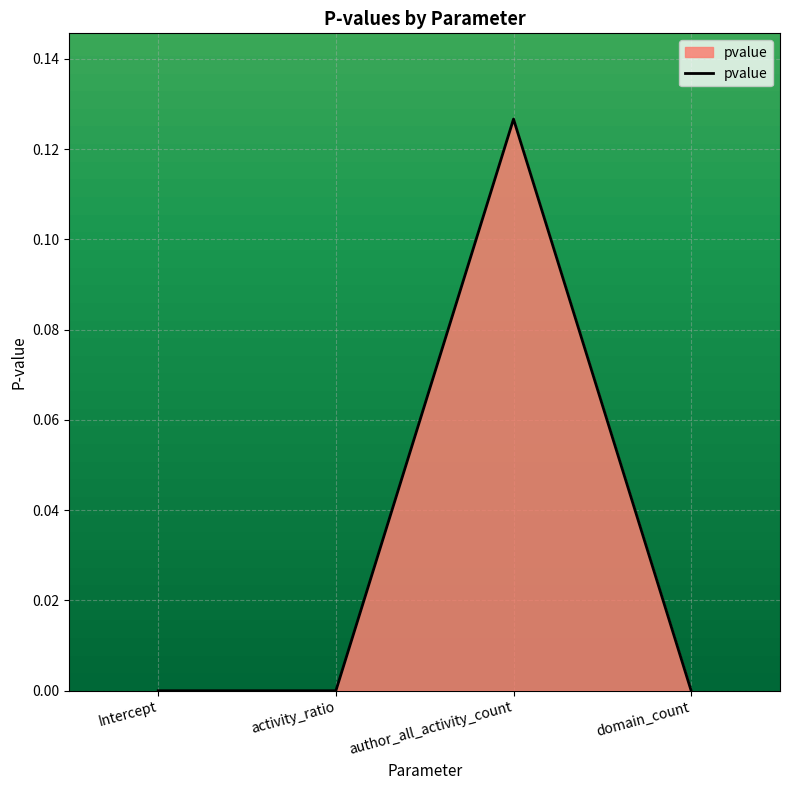

What position from the left is Intercept?

1